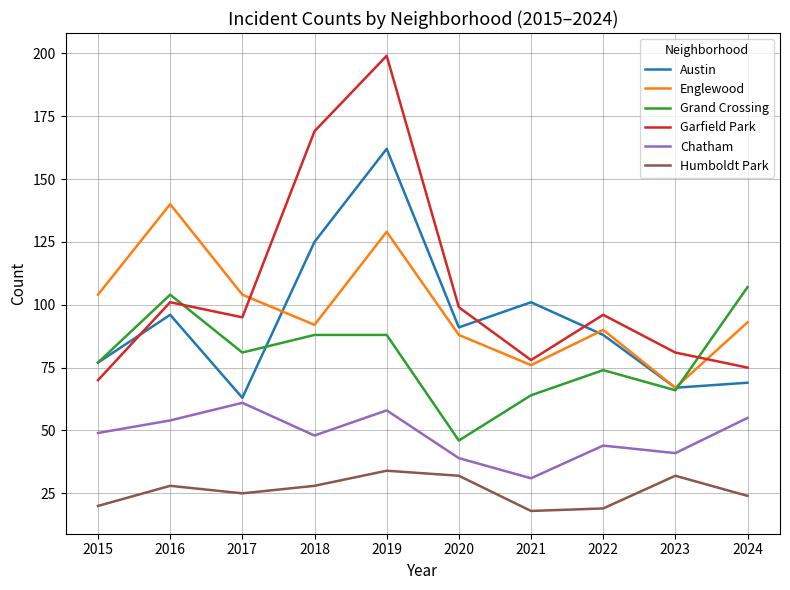

At which label does Englewood reach its minimum?

2023